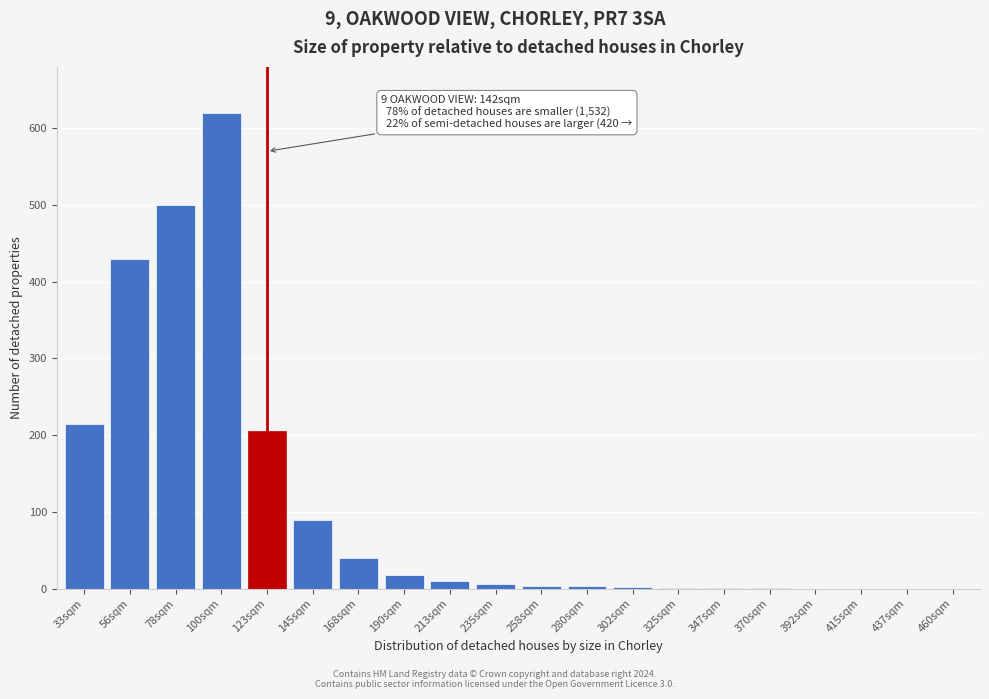

What is the maximum value shown in the chart?

620